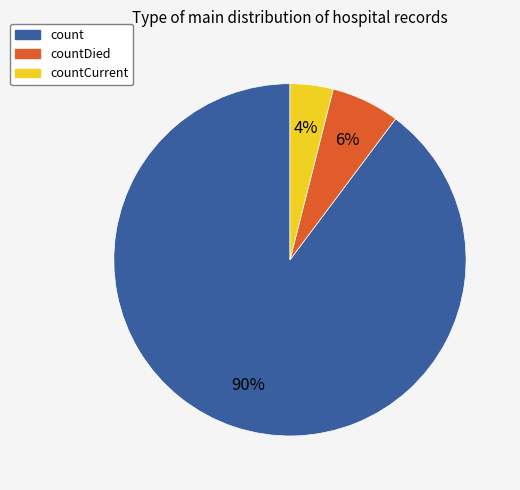

Combined, do countCurrent and countDied account for over 50%?

No